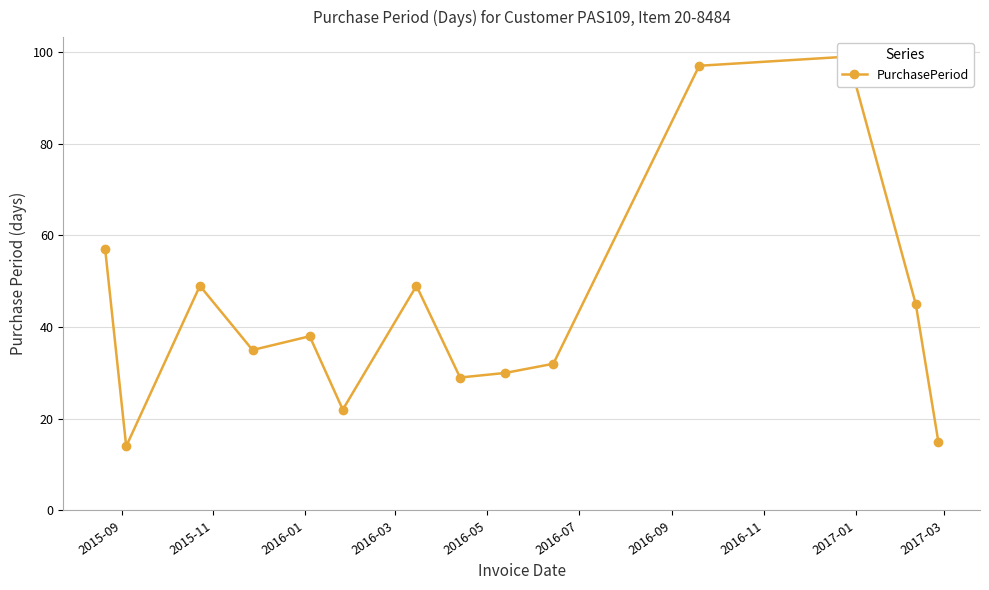

How many interior local valleys (lower than both neighbors) does the data have?

4